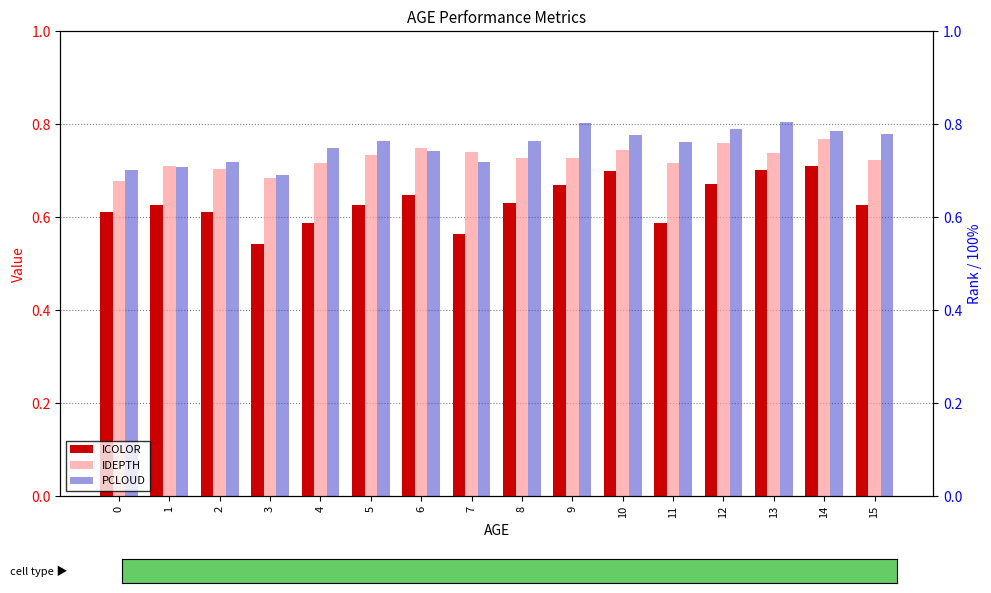

Which label corresponds to the smallest value in the chart?

3